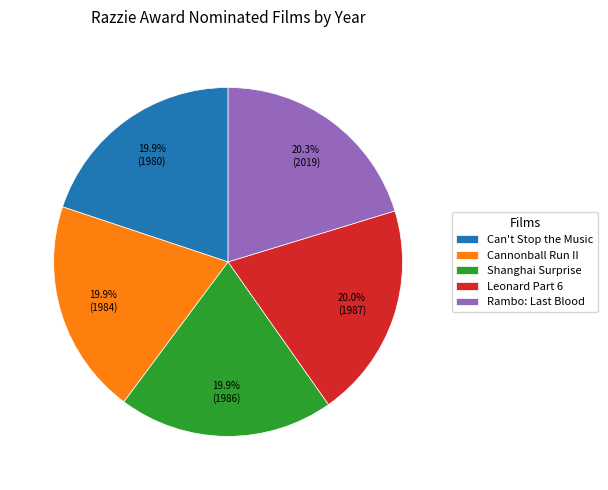

Is there any slice that represents more than half of the pie?

No